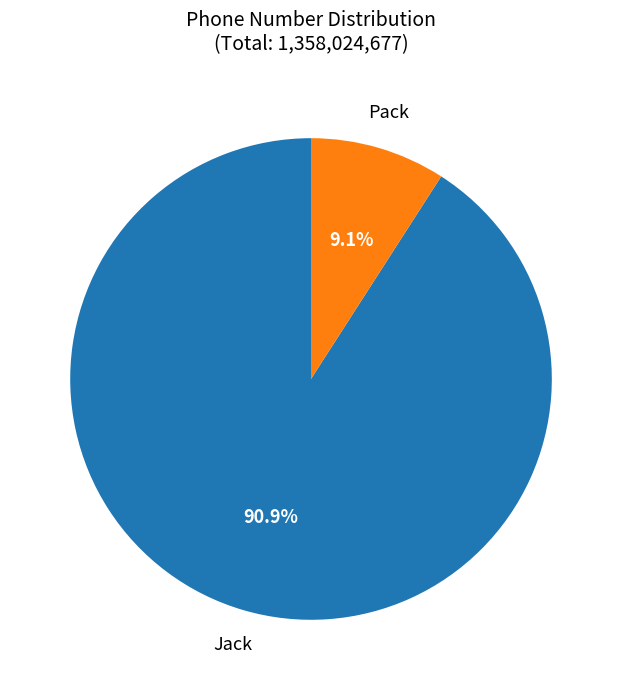

Is there a majority slice in this chart?

Yes